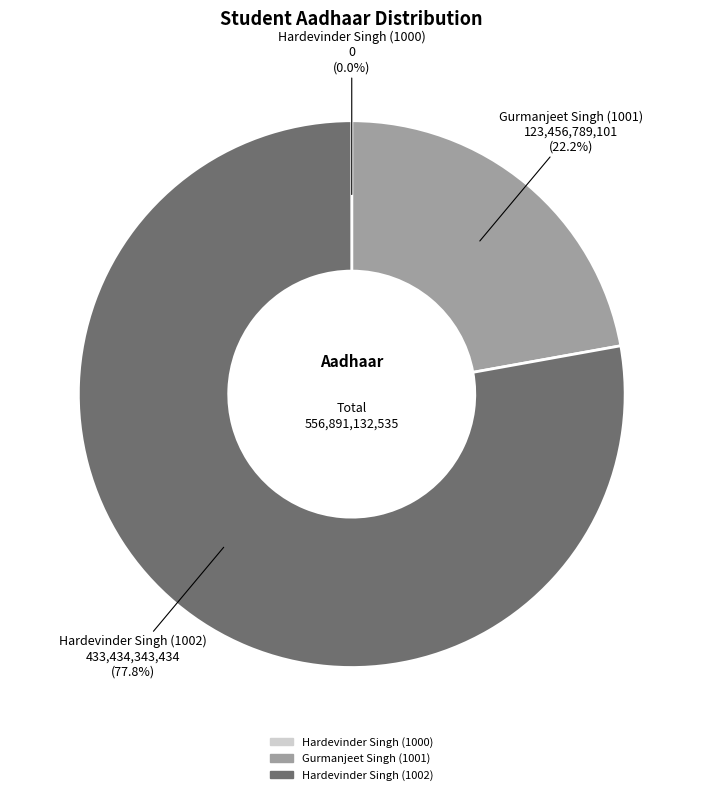

What is the largest slice in the pie chart?

Hardevinder Singh (1002)